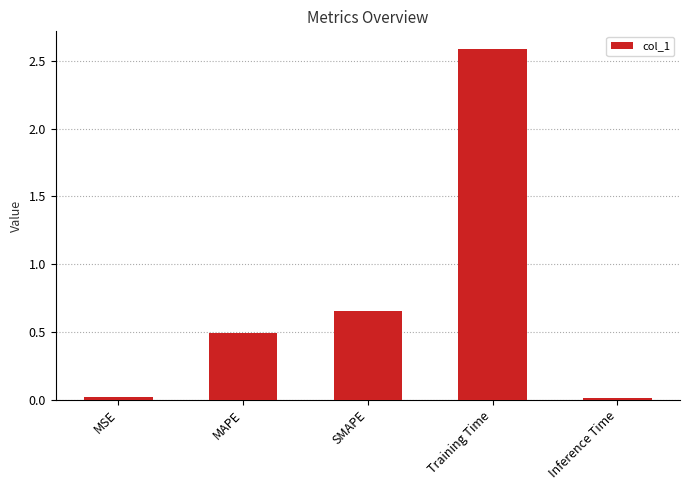

What is the maximum value shown in the chart?

2.6